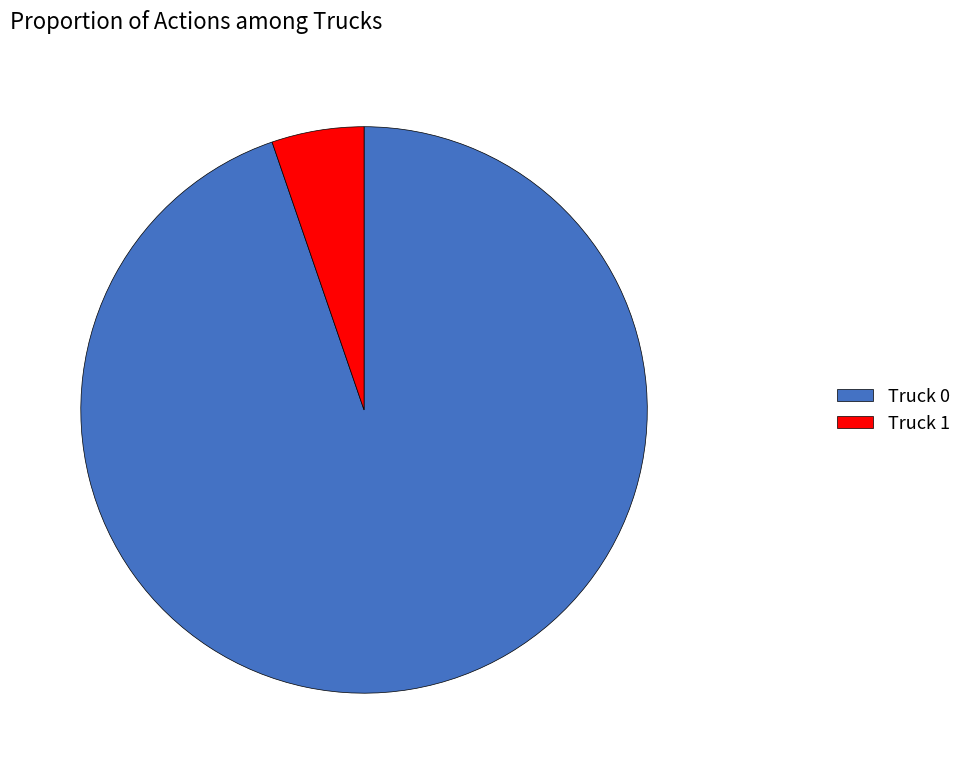

Do Truck 0 and Truck 1 together represent more than half of the pie?

Yes